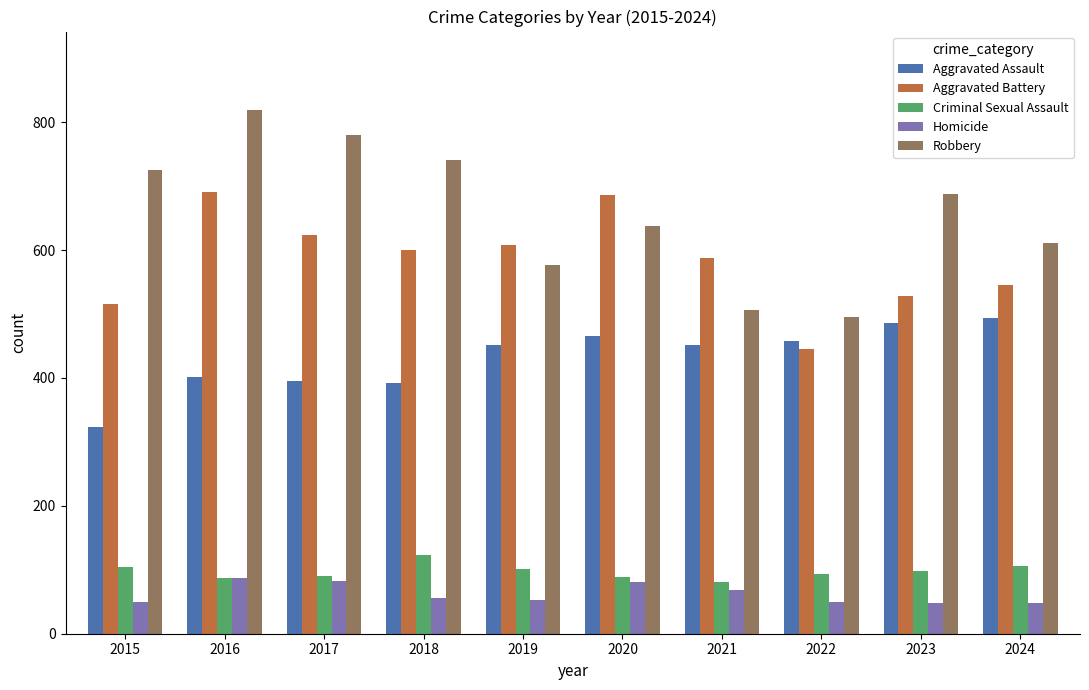

Which series has the largest range (max minus min)?

Robbery